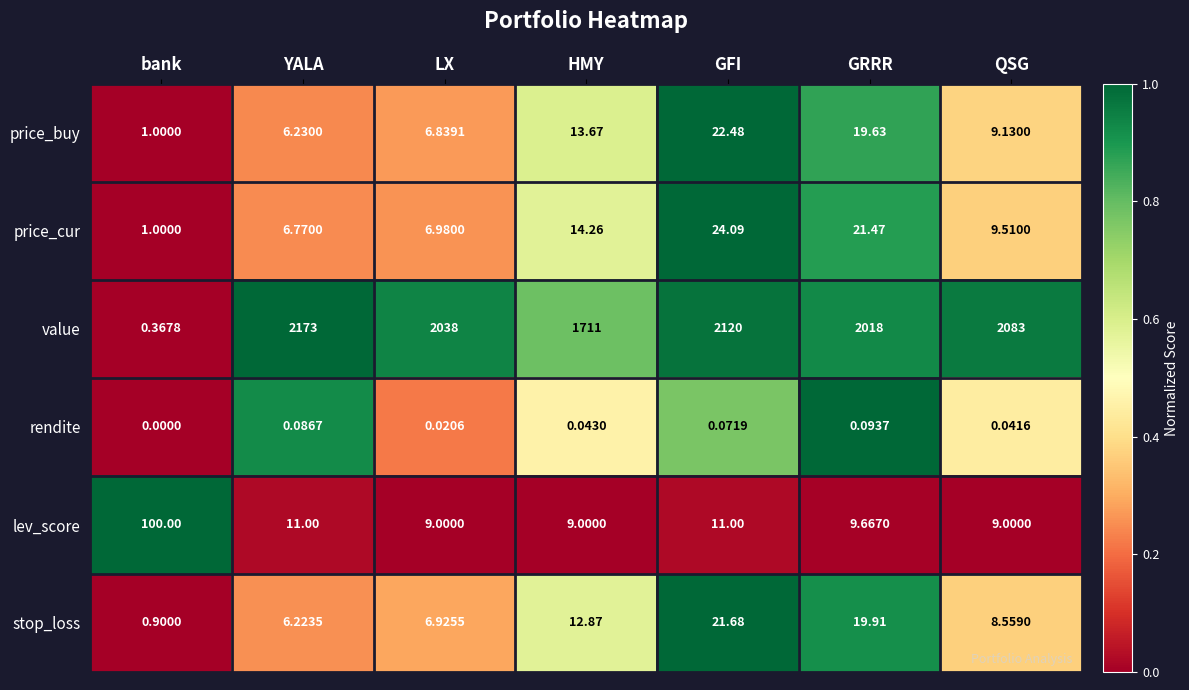

At how many categories does at least one series exceed 0?

7